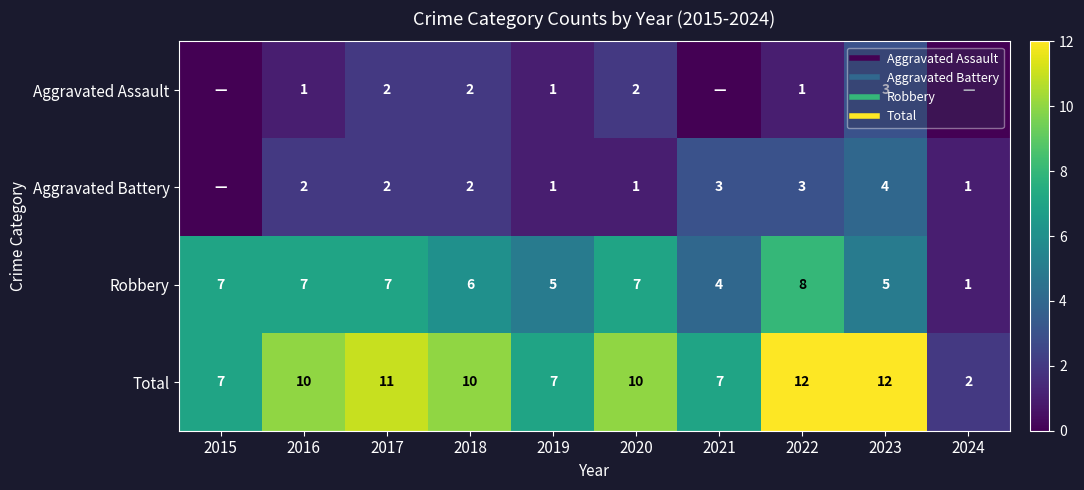

Is it true that Aggravated Assault equals 0 at 2016?

False